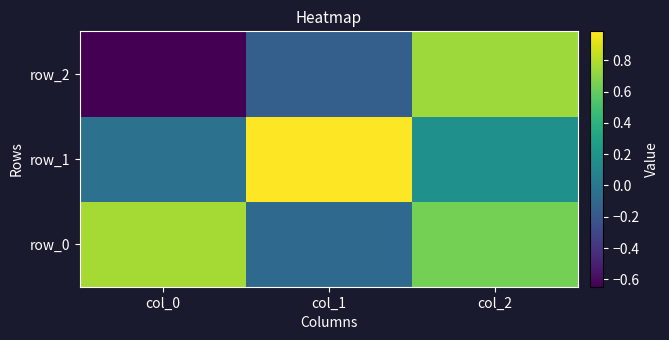

What is the difference between the maximum and minimum values in the row_2 series?

1.4